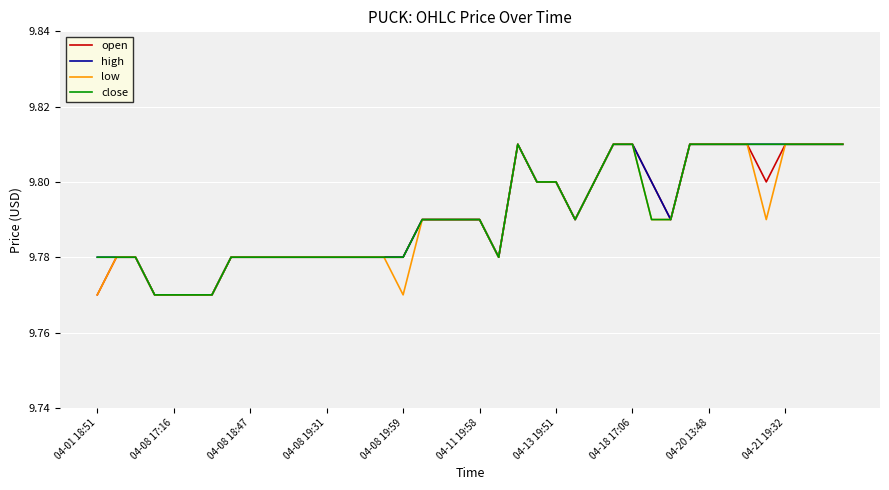

How many lines are shown in the chart?

4